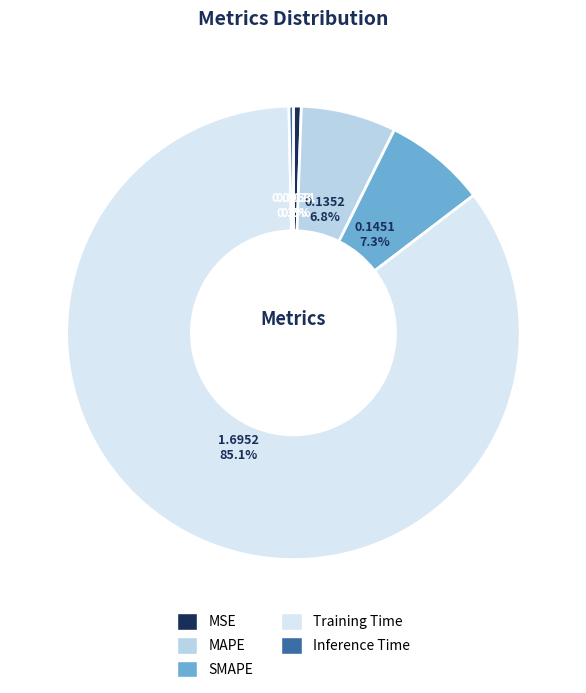

Does Training Time account for over 50% of the chart?

Yes